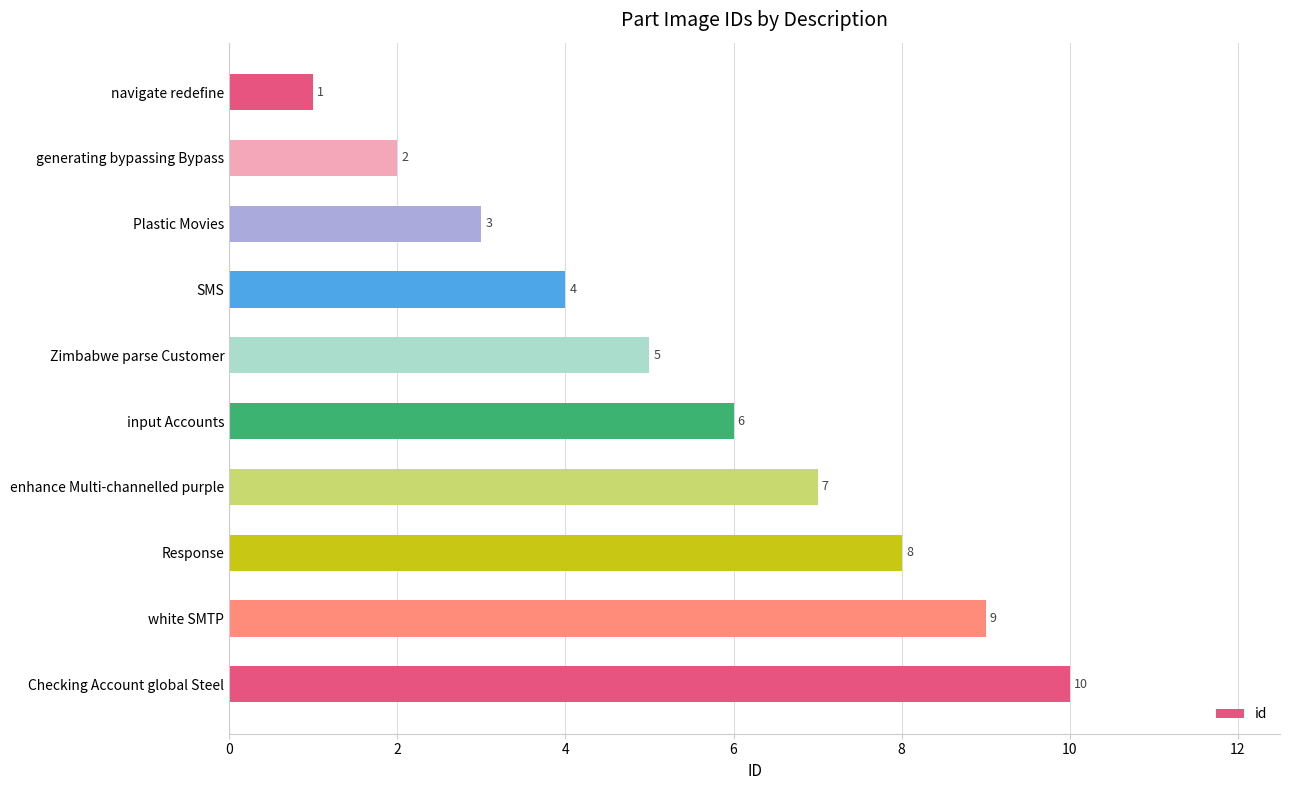

What is the difference between the second highest and minimum values?

8